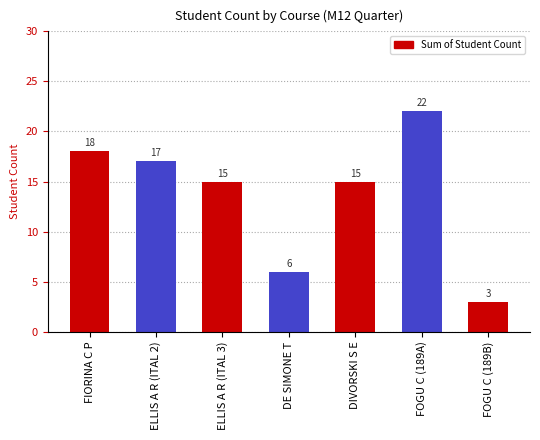

How many series are shown in this chart?

1